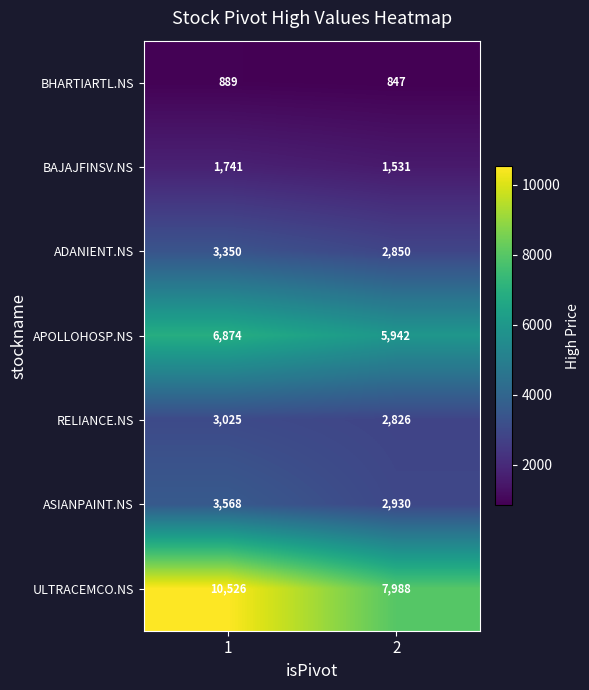

Which series has the largest total across all categories?

ULTRACEMCO.NS